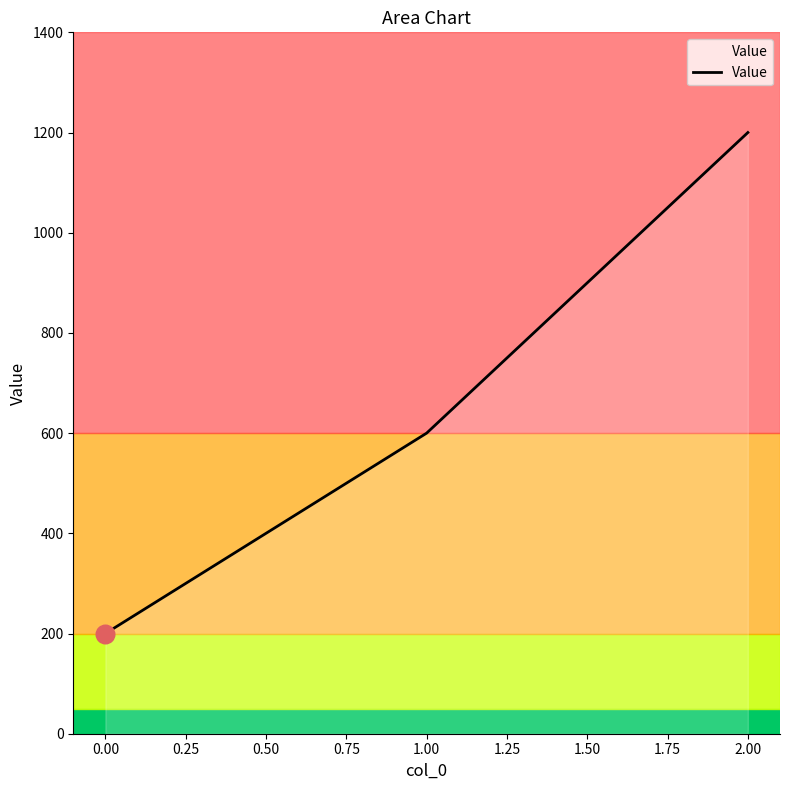

Which has a higher value, 0.00 or 1.00?

1.00